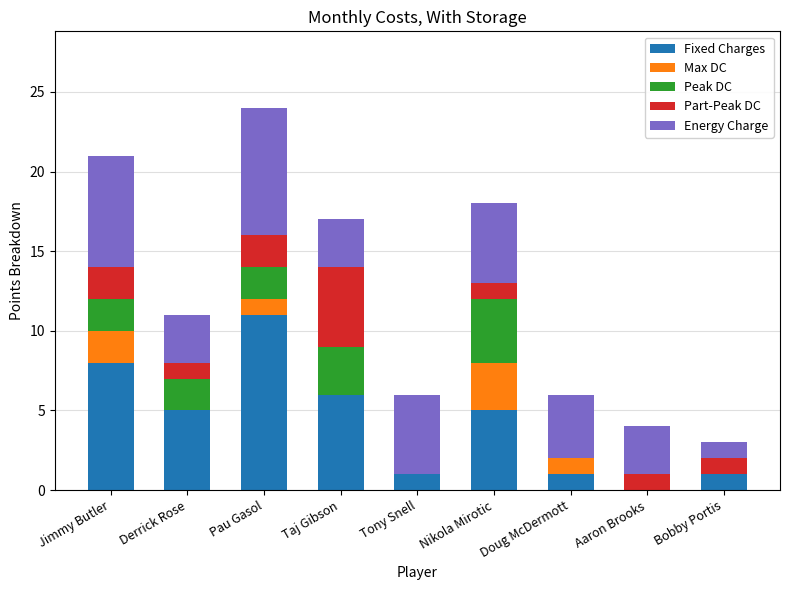

True or false: Fixed Charges has a value of 4 at Aaron Brooks.

False